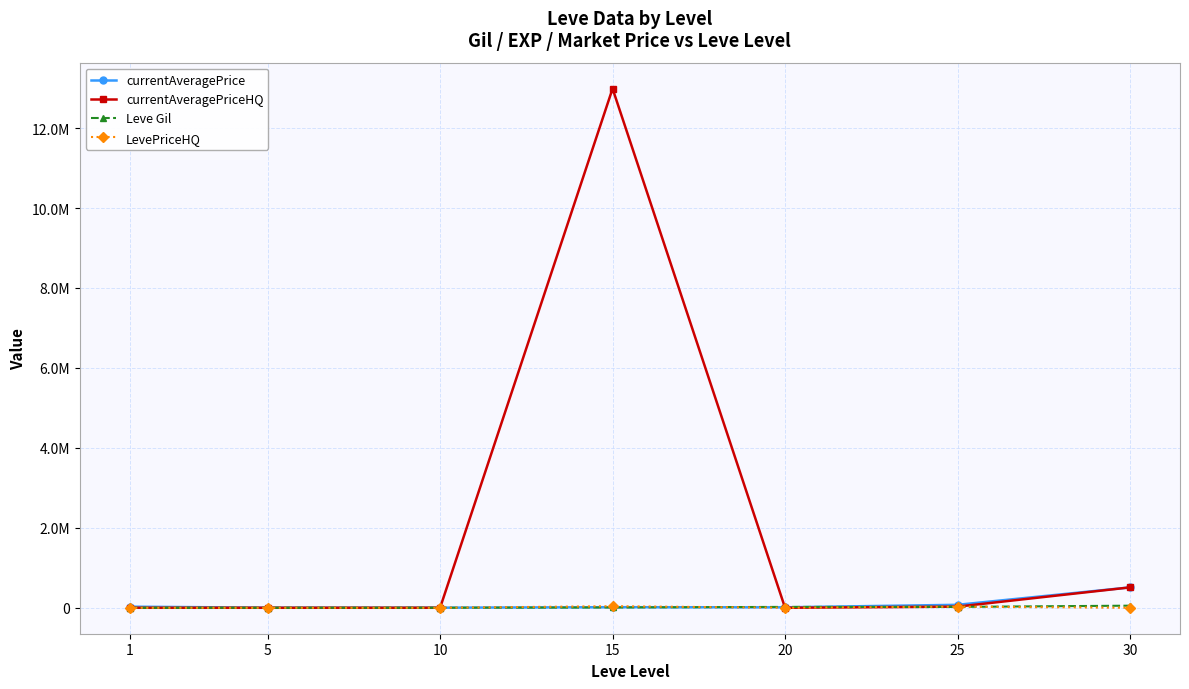

Reading left to right, transcribe all the data shown in this chart.

currentAveragePrice: 27128	2507	2342	14149	11151	74000	509664
currentAveragePriceHQ: 0	0	0	12987611	0	27999	509664
Leve Gil: 160	220	990	7170	21600	21830	52220
LevePriceHQ: 0	0	0	38999	0	27999	0